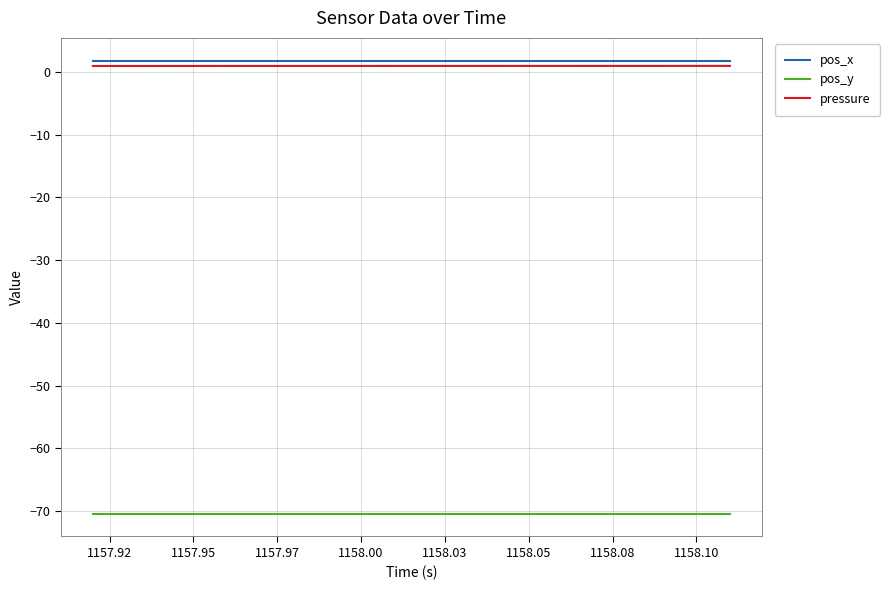

What is the maximum value shown in the chart?

1.8